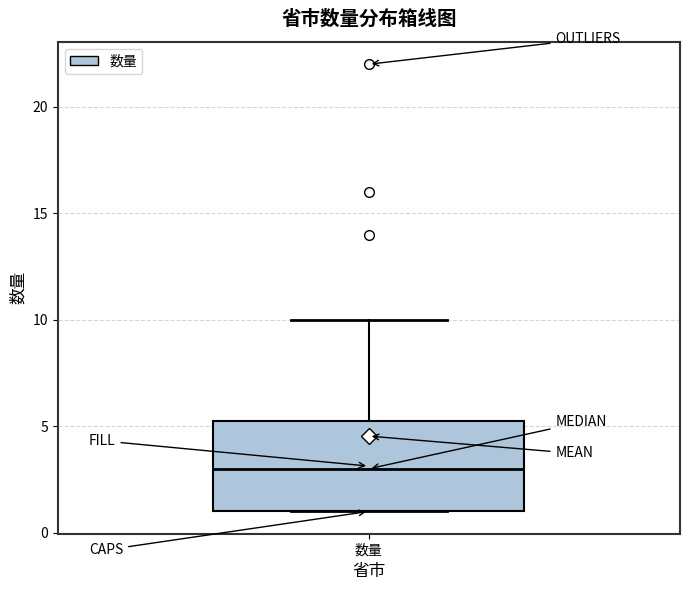

Read this box plot against the y-axis: the position of the median line, the range covered by the box, and the ends of both whiskers. The values are not printed on the chart, so give them approximately, as read against the axis.

median 3.0, box 1.0 to 5.5, whiskers 1.0 to 10.0